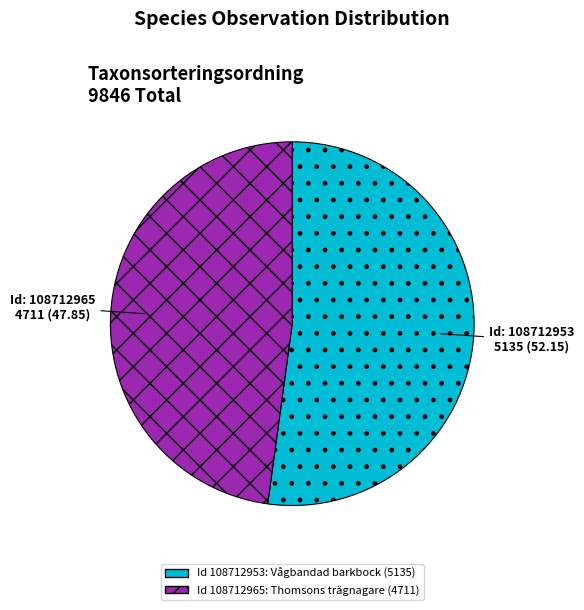

Does any single category account for the majority?

Yes